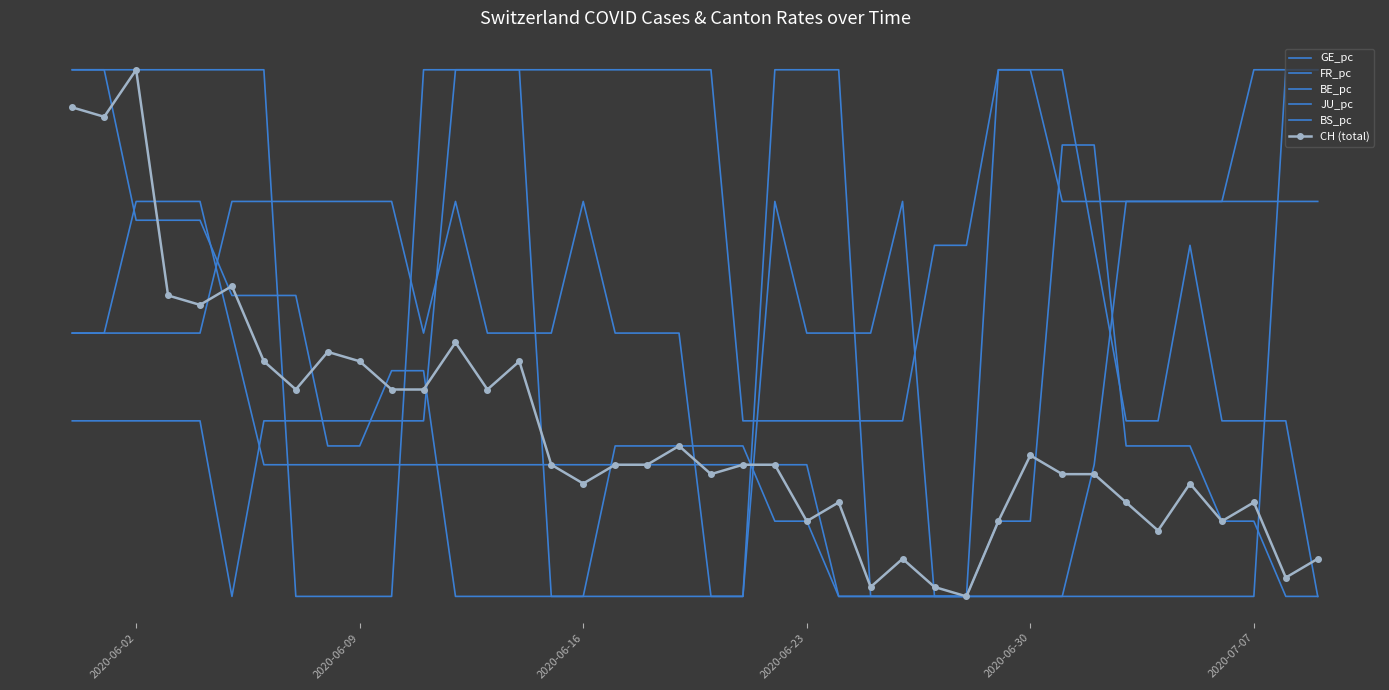

What is the value of the CH (total) point at the 23rd from the left?

25.0